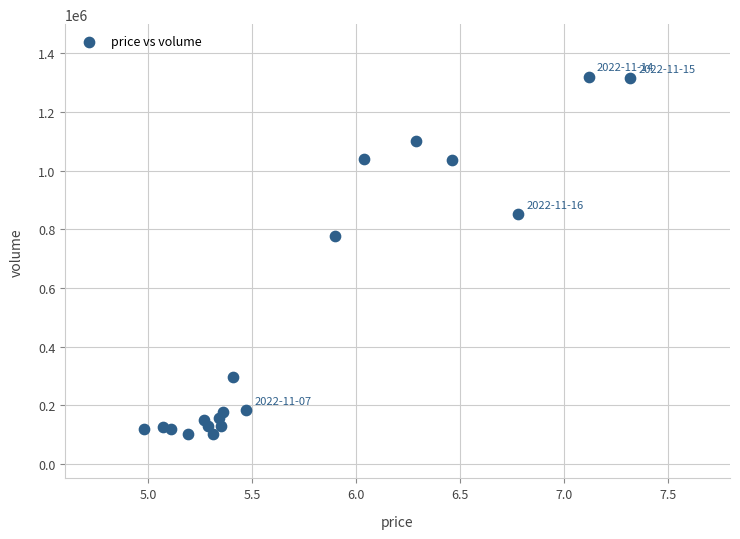

What is the range of Y values (max minus min)?

1219258